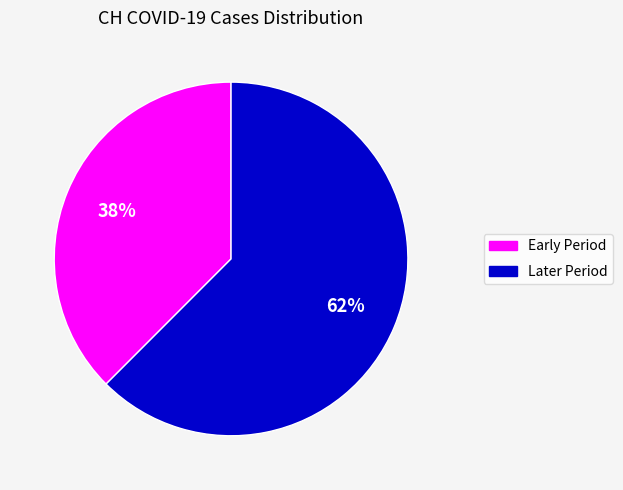

Does any single category account for the majority?

Yes